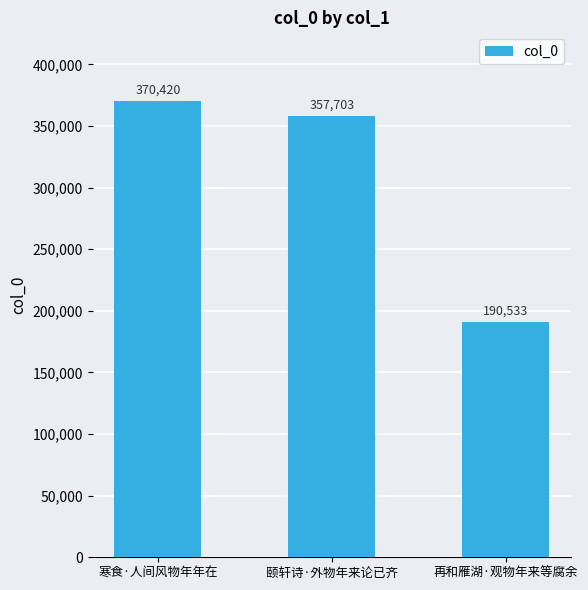

The value at 再和雁湖·观物年来等腐余 is 190533. True or false?

True